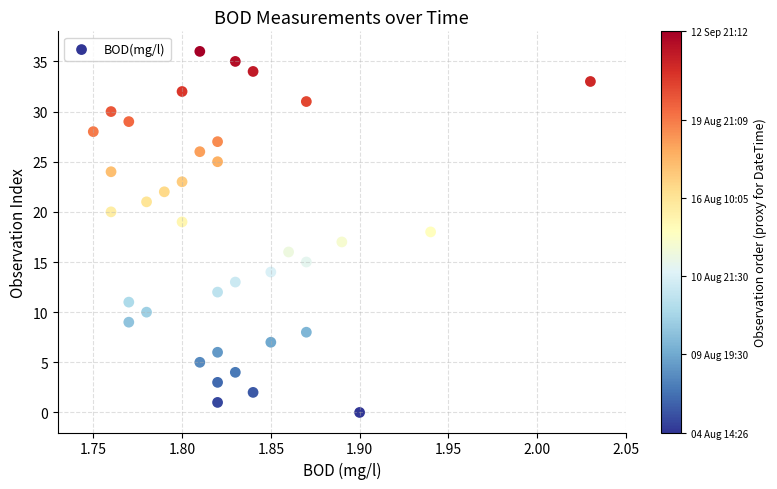

What is the range of Y values (max minus min)?

36